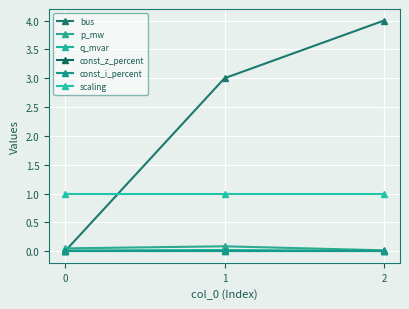

Is this an area chart (filled region under the line)?

No